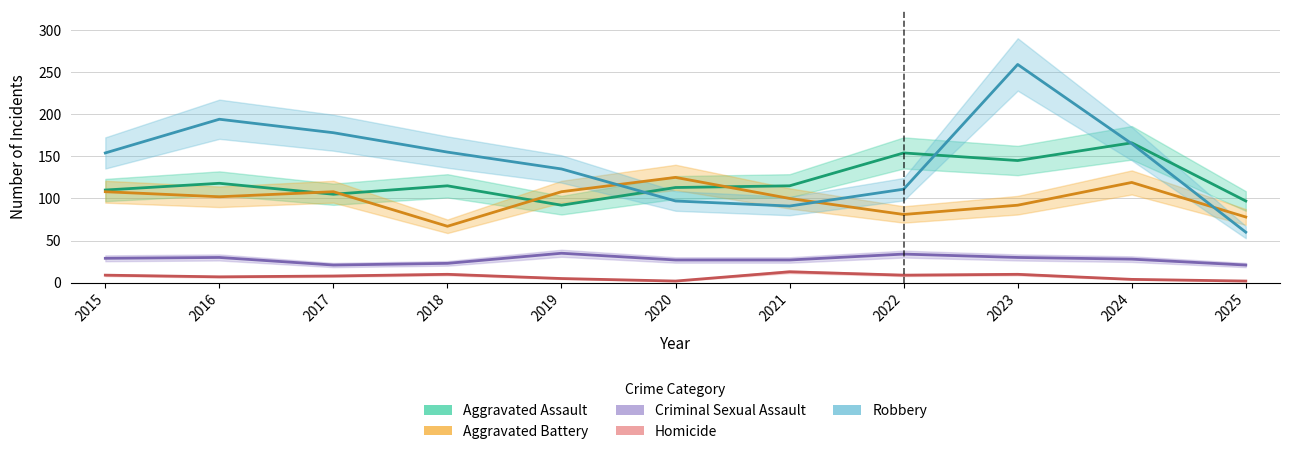

Rank the categories by Aggravated Battery value from highest to lowest.

2020, 2024, 2015, 2017, 2019, 2016, 2021, 2023, 2022, 2025, 2018